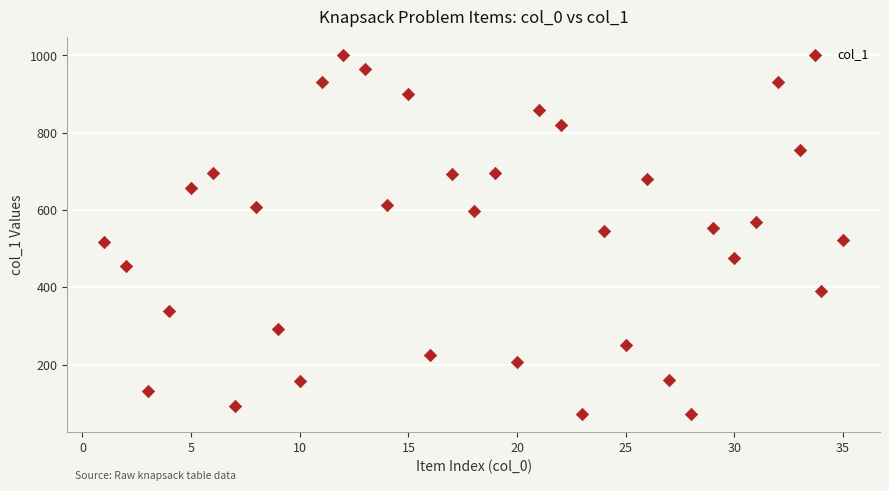

What is the range of Y values (max minus min)?

929